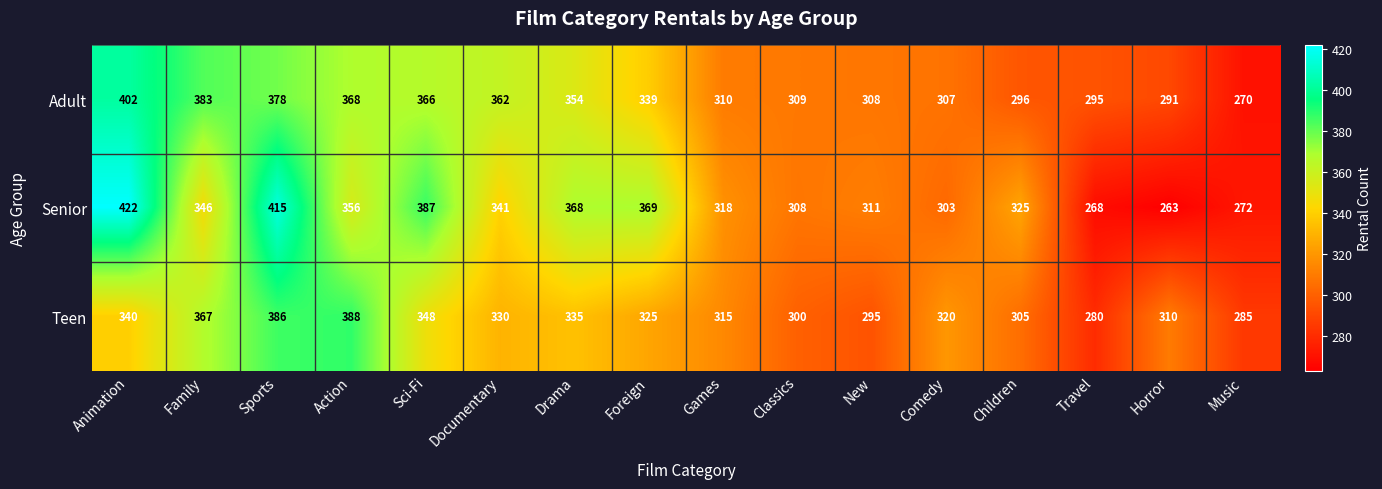

What is the total value across all series at New?

914